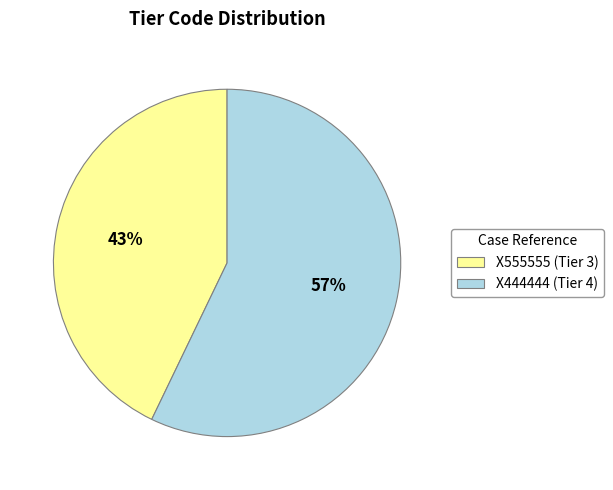

The X555555 slice represents 37% of the pie. True or false?

False